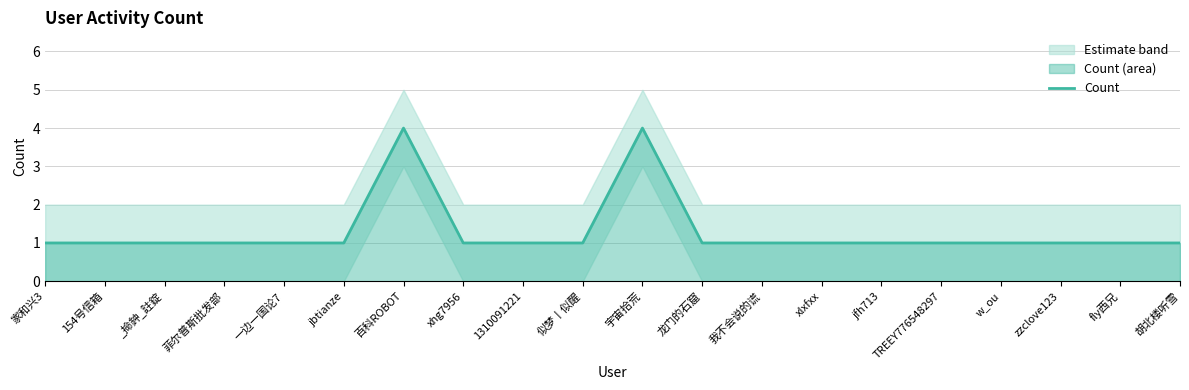

What is the sum of all values?

26